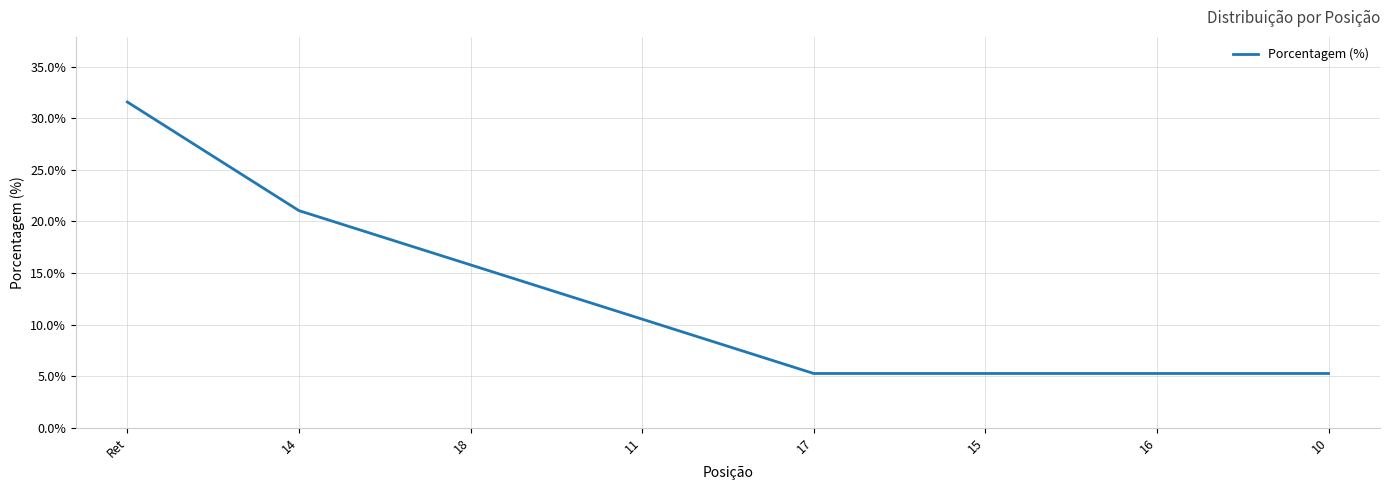

Reading left to right, what are all the values shown in this chart?

31.6	21.1	15.8	10.5	5.3	5.3	5.3	5.3